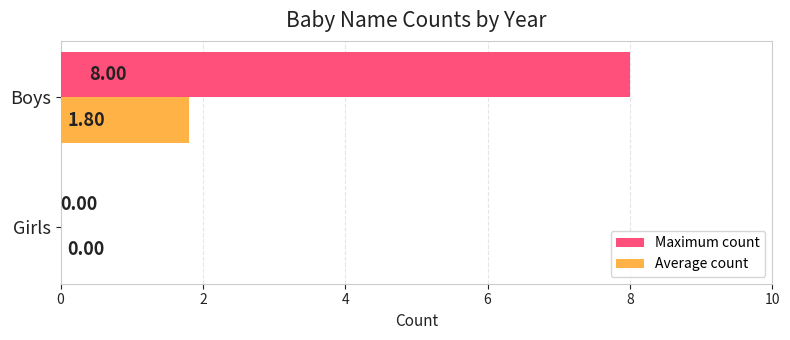

Between Girls and Boys, which series saw the biggest shift?

Maximum count